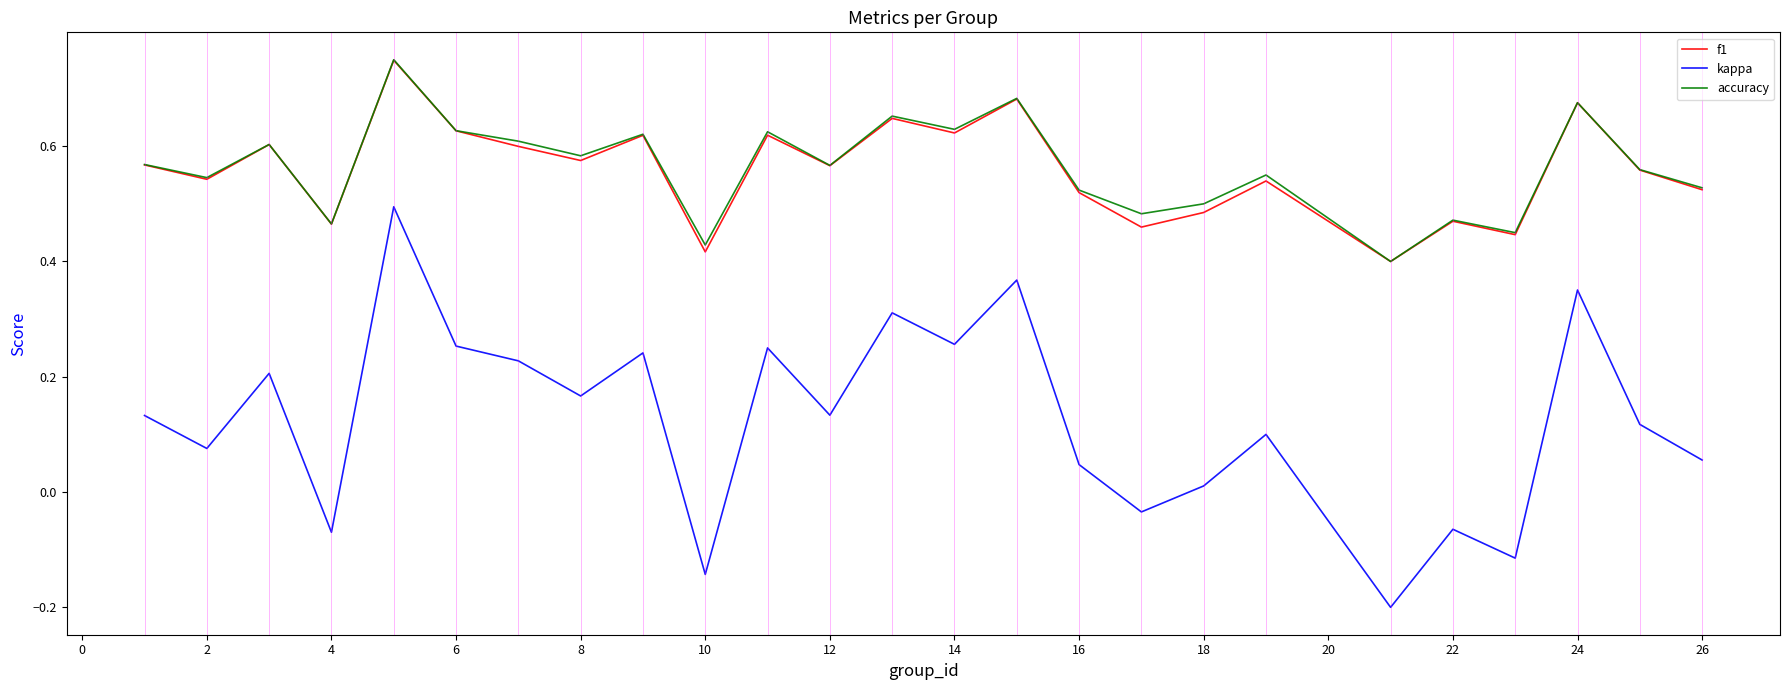

True or false: f1 and kappa cross at least once.

False